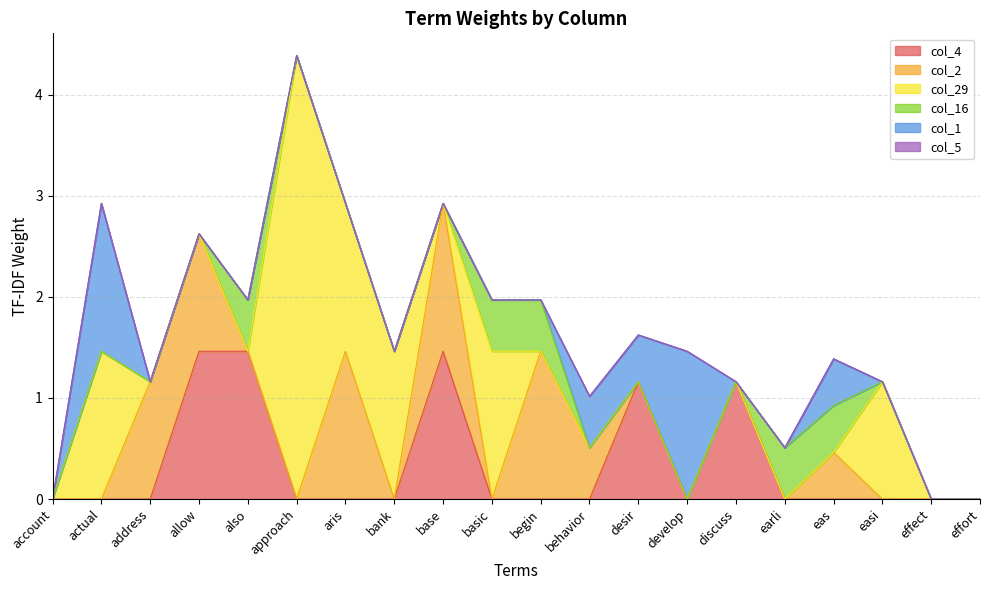

True or false: col_29 and col_5 cross at least once.

False